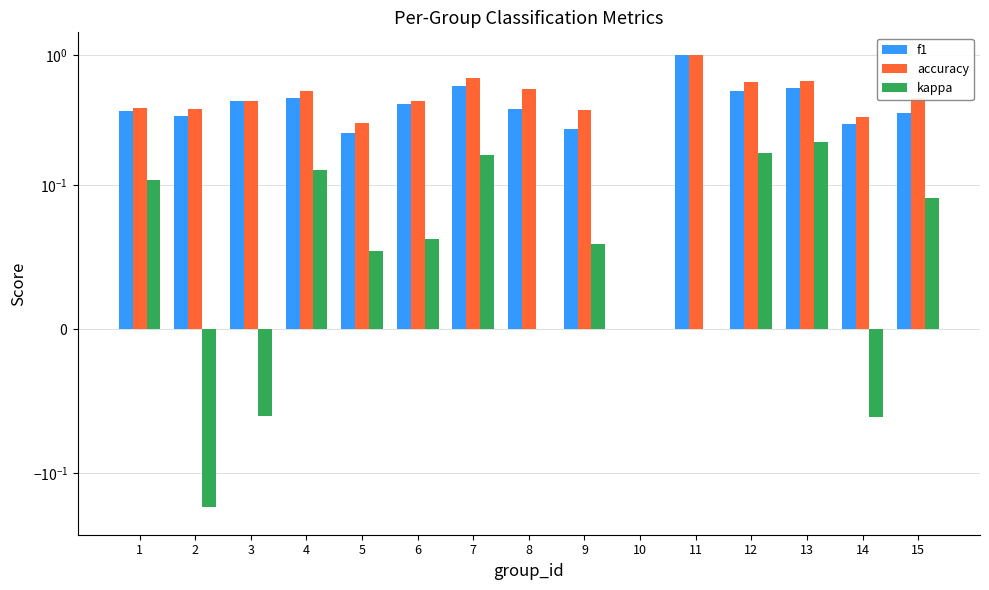

What is the highest value of the accuracy series?

1.0